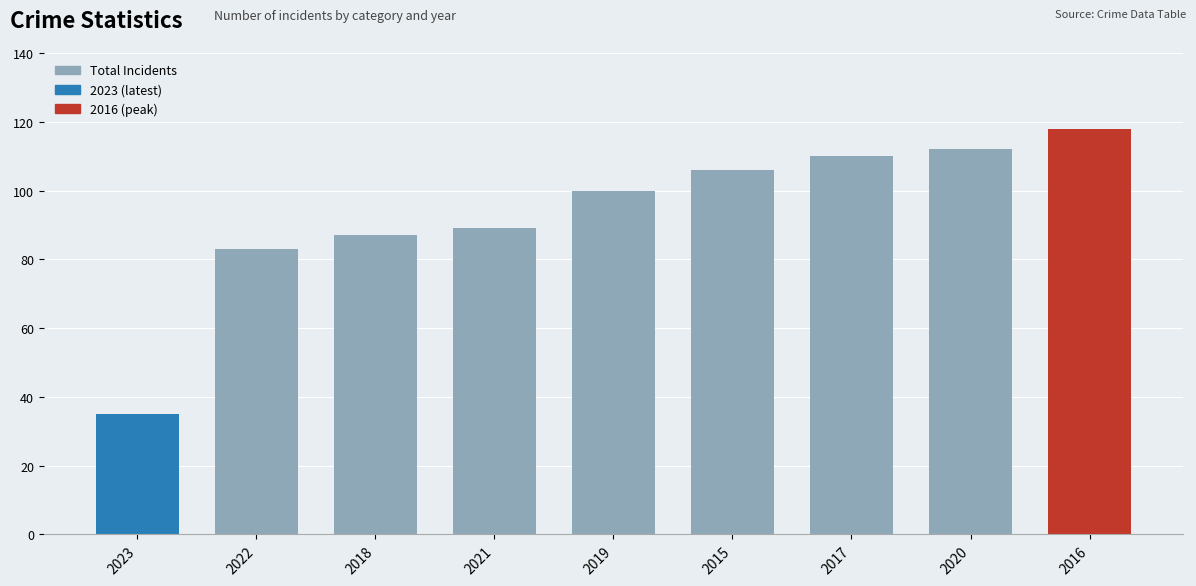

What is the ratio of the value at 2015 to the value at 2016?

0.9